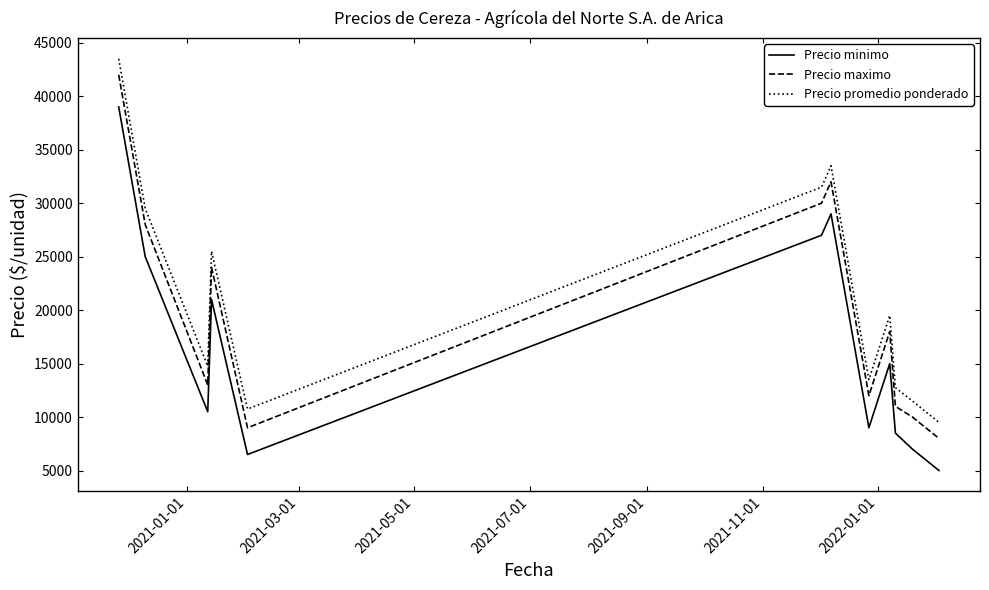

In Precio promedio ponderado, how many points are lower than both neighbors (excluding endpoints)?

3